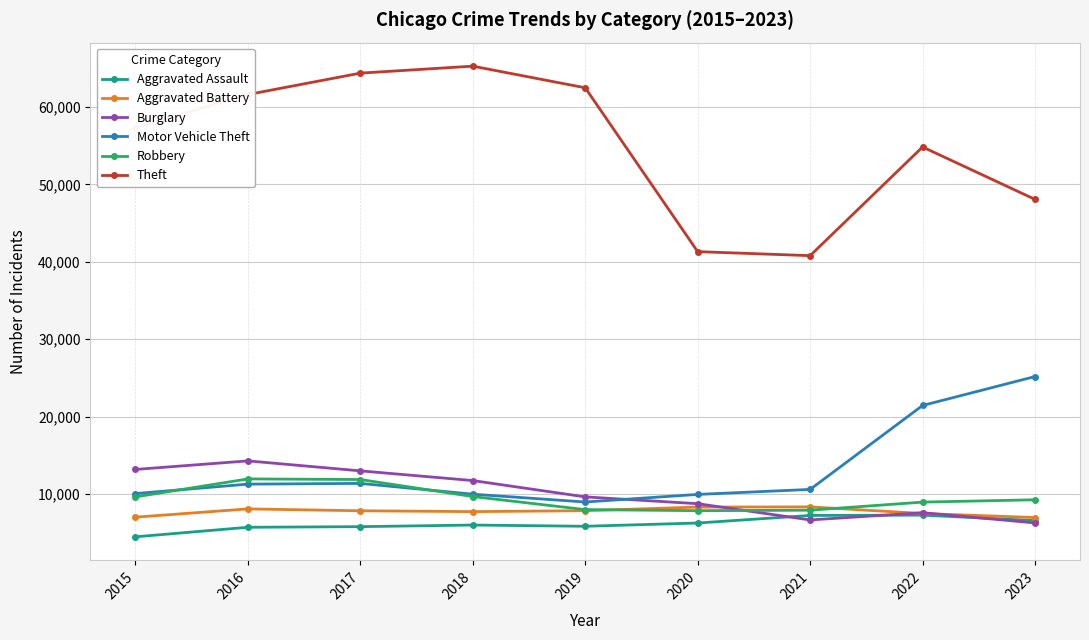

Count the number of categories in the chart.

9